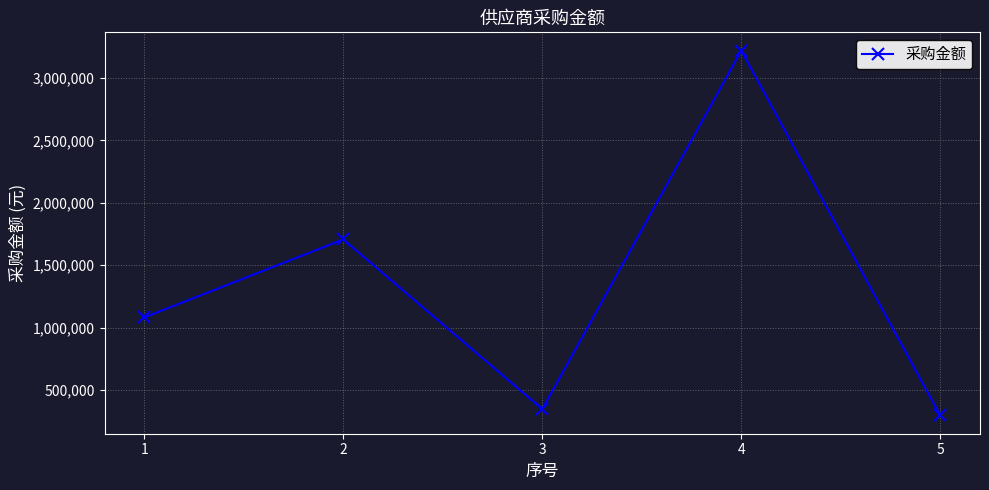

What is the sum of all values?

6653243.8